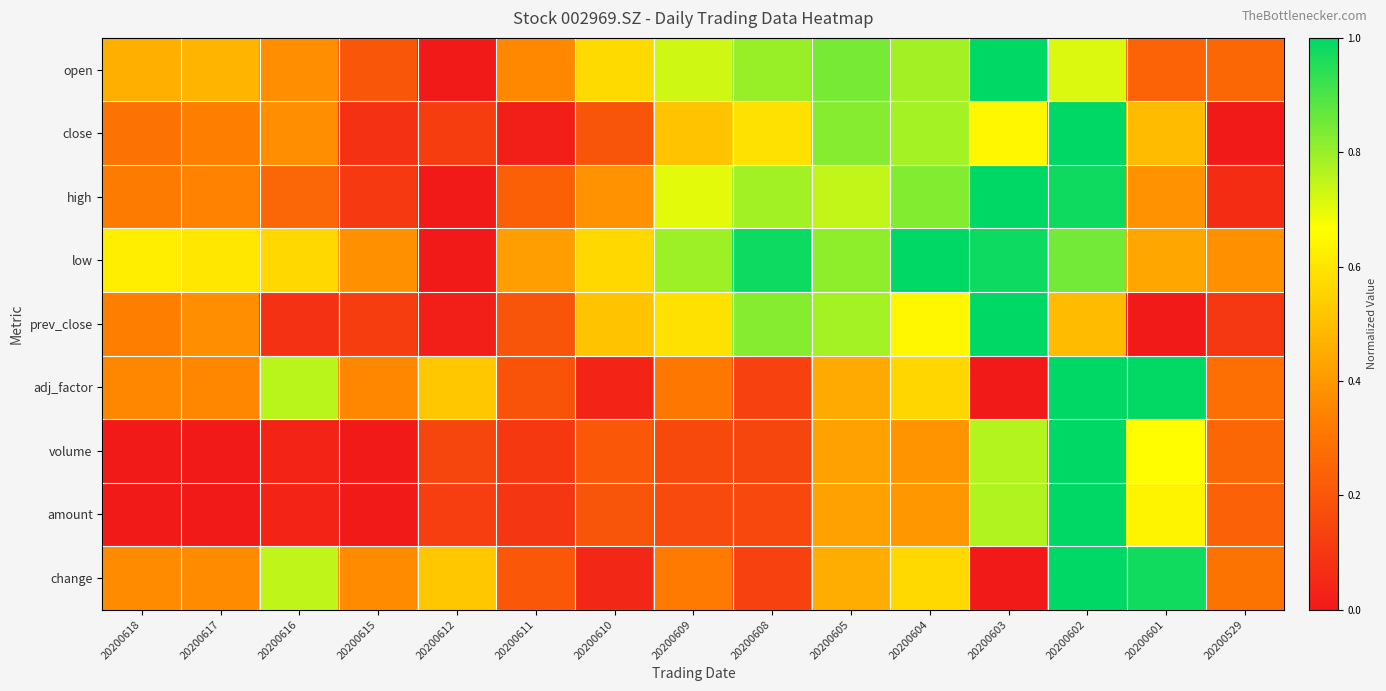

At which category is the sum across all series the highest?

20200602